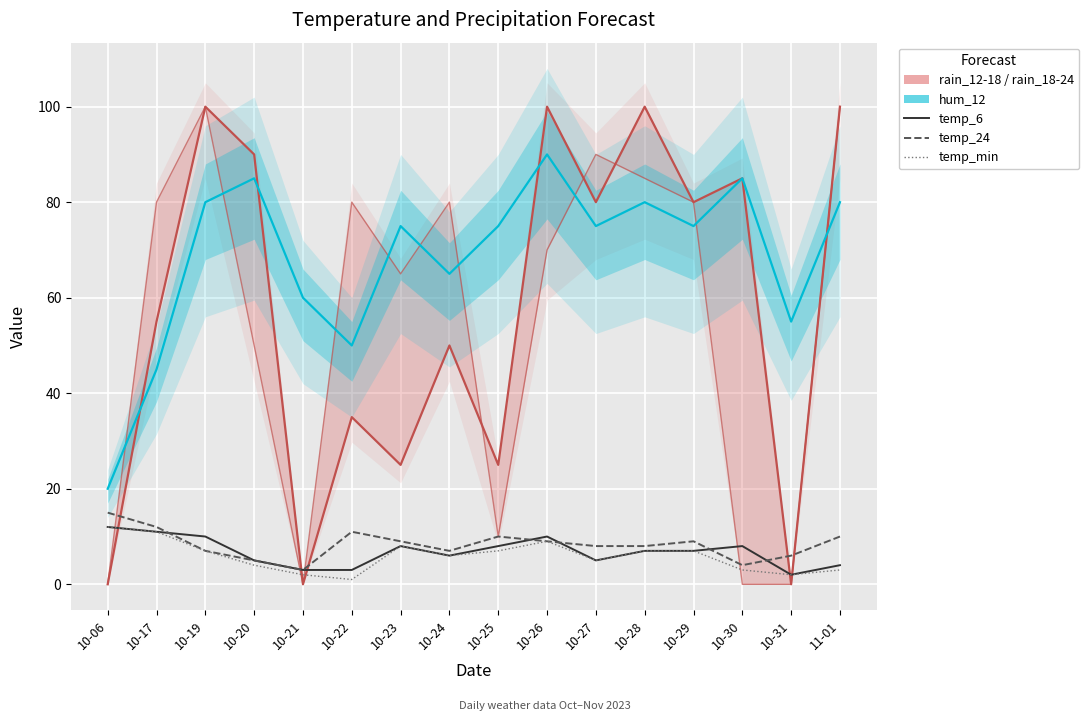

True or false: temp_min and temp_6 cross at least once.

False